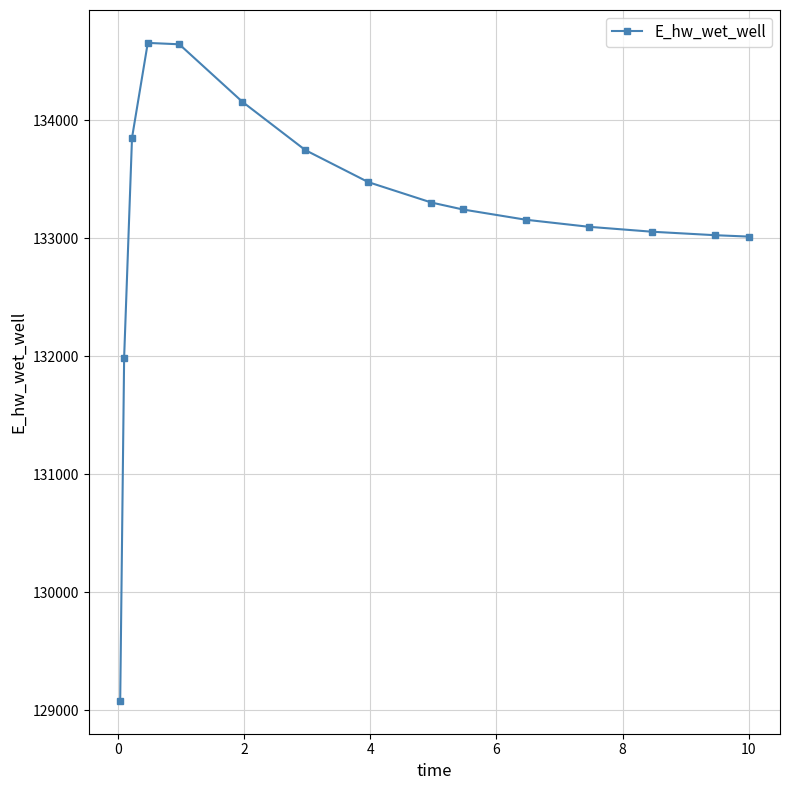

What is the value of the 5th point from the left?

134642.4